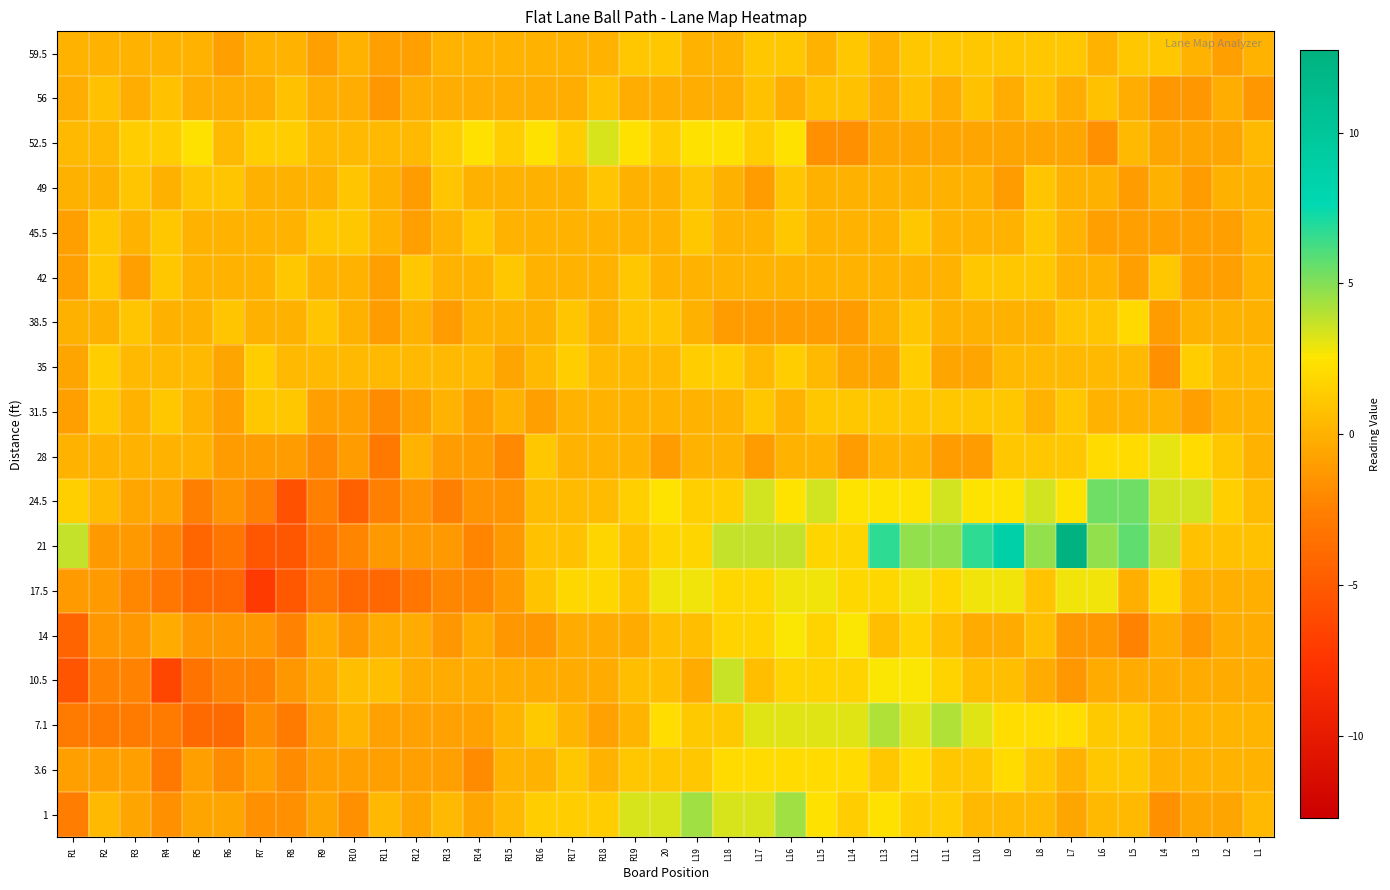

Reading right to left, transcribe all the data shown in this chart.

59.5: L1=0.0	L2=-1.0	L3=0.0	L4=1.0	L5=1.0	L6=0.0	L7=1.0	L8=1.0	L9=1.0	L10=1.0	L11=1.0	L12=1.0	L13=0.0	L14=1.0	L15=0.0	L16=1.0	L17=1.0	L18=0.0	L19=0.0	20=1.0	R19=1.0	R18=0.0	R17=0.0	R16=0.0	R15=0.0	R14=0.0	R13=0.0	R12=-1.0	R11=-1.0	R10=0.0	R9=-1.0	R8=0.0	R7=0.0	R6=-1.0	R5=0.0	R4=0.0	R3=0.0	R2=0.0	R1=0.0
56: L1=-1.3	L2=-0.3	L3=-1.3	L4=-1.3	L5=-0.3	L6=0.7	L7=-0.3	L8=0.7	L9=-0.3	L10=0.7	L11=-0.3	L12=0.7	L13=-0.3	L14=0.7	L15=0.7	L16=-0.3	L17=0.7	L18=-0.3	L19=-0.3	20=-0.3	R19=-0.3	R18=0.7	R17=-0.3	R16=-0.3	R15=-0.3	R14=-0.3	R13=-0.3	R12=-0.3	R11=-1.3	R10=-0.3	R9=-0.3	R8=0.7	R7=-0.3	R6=-0.3	R5=-0.3	R4=0.7	R3=-0.3	R2=0.7	R1=-0.3
52.5: L1=0.4	L2=-0.6	L3=-0.6	L4=-0.6	L5=0.4	L6=-1.6	L7=-0.6	L8=-0.6	L9=-0.6	L10=-0.6	L11=-0.6	L12=-0.6	L13=-0.6	L14=-1.6	L15=-1.6	L16=2.4	L17=1.4	L18=2.4	L19=2.4	20=1.4	R19=2.4	R18=3.4	R17=1.4	R16=2.4	R15=1.4	R14=2.4	R13=1.4	R12=0.4	R11=0.4	R10=0.4	R9=0.4	R8=1.4	R7=1.4	R6=0.4	R5=2.4	R4=1.4	R3=1.4	R2=0.4	R1=0.4
49: L1=-0.0	L2=-0.0	L3=-1.0	L4=-0.0	L5=-1.0	L6=-0.0	L7=-0.0	L8=1.0	L9=-1.0	L10=-0.0	L11=-0.0	L12=-0.0	L13=-0.0	L14=-0.0	L15=-0.0	L16=1.0	L17=-1.0	L18=-0.0	L19=1.0	20=-0.0	R19=-0.0	R18=1.0	R17=-0.0	R16=-0.0	R15=-0.0	R14=-0.0	R13=1.0	R12=-1.0	R11=-0.0	R10=1.0	R9=-0.0	R8=-0.0	R7=-0.0	R6=1.0	R5=1.0	R4=-0.0	R3=1.0	R2=-0.0	R1=-0.0
45.5: L1=0.1	L2=-0.9	L3=-0.9	L4=-0.9	L5=-0.9	L6=-0.9	L7=0.1	L8=1.1	L9=0.1	L10=0.1	L11=0.1	L12=1.1	L13=0.1	L14=0.1	L15=0.1	L16=1.1	L17=0.1	L18=0.1	L19=1.1	20=0.1	R19=0.1	R18=0.1	R17=0.1	R16=0.1	R15=0.1	R14=1.1	R13=0.1	R12=-0.9	R11=0.1	R10=1.1	R9=1.1	R8=0.1	R7=0.1	R6=0.1	R5=0.1	R4=1.1	R3=0.1	R2=1.1	R1=-0.9
42: L1=0.0	L2=-1.0	L3=-1.0	L4=1.0	L5=-1.0	L6=0.0	L7=0.0	L8=1.0	L9=1.0	L10=1.0	L11=0.0	L12=0.0	L13=0.0	L14=0.0	L15=0.0	L16=0.0	L17=0.0	L18=0.0	L19=0.0	20=0.0	R19=1.0	R18=0.0	R17=0.0	R16=0.0	R15=1.0	R14=0.0	R13=0.0	R12=1.0	R11=-1.0	R10=0.0	R9=0.0	R8=1.0	R7=0.0	R6=0.0	R5=0.0	R4=1.0	R3=-1.0	R2=1.0	R1=-1.0
38.5: L1=-0.0	L2=-0.0	L3=-0.0	L4=-1.0	L5=2.0	L6=1.0	L7=1.0	L8=-0.0	L9=-0.0	L10=-0.0	L11=-0.0	L12=1.0	L13=-0.0	L14=-1.0	L15=-1.0	L16=-1.0	L17=-1.0	L18=-1.0	L19=-0.0	20=1.0	R19=1.0	R18=-0.0	R17=1.0	R16=-0.0	R15=-0.0	R14=-0.0	R13=-1.0	R12=-0.0	R11=-1.0	R10=-0.0	R9=1.0	R8=-0.0	R7=-0.0	R6=1.0	R5=-0.0	R4=-0.0	R3=1.0	R2=-0.0	R1=-0.0
35: L1=0.4	L2=0.4	L3=1.4	L4=-1.6	L5=0.4	L6=0.4	L7=0.4	L8=0.4	L9=0.4	L10=-0.6	L11=-0.6	L12=1.4	L13=-0.6	L14=-0.6	L15=0.4	L16=1.4	L17=0.4	L18=1.4	L19=1.4	20=0.4	R19=0.4	R18=0.4	R17=1.4	R16=0.4	R15=-0.6	R14=0.4	R13=0.4	R12=0.4	R11=0.4	R10=0.4	R9=0.4	R8=0.4	R7=1.4	R6=-0.6	R5=0.4	R4=0.4	R3=0.4	R2=1.4	R1=-0.6
31.5: L1=0.1	L2=0.1	L3=-0.9	L4=0.1	L5=0.1	L6=0.1	L7=1.1	L8=0.1	L9=1.1	L10=1.1	L11=1.1	L12=1.1	L13=1.1	L14=1.1	L15=1.1	L16=0.1	L17=1.1	L18=0.1	L19=0.1	20=0.1	R19=0.1	R18=0.1	R17=0.1	R16=-0.9	R15=0.1	R14=-0.9	R13=0.1	R12=-0.9	R11=-1.9	R10=-0.9	R9=-0.9	R8=1.1	R7=1.1	R6=-0.9	R5=0.1	R4=1.1	R3=0.1	R2=1.1	R1=-0.9
28: L1=0.0	L2=1.0	L3=2.0	L4=3.0	L5=2.0	L6=2.0	L7=1.0	L8=1.0	L9=1.0	L10=-1.0	L11=-1.0	L12=0.0	L13=0.0	L14=-1.0	L15=0.0	L16=0.0	L17=-1.0	L18=0.0	L19=0.0	20=-1.0	R19=0.0	R18=0.0	R17=0.0	R16=1.0	R15=-2.0	R14=-1.0	R13=-1.0	R12=0.0	R11=-3.0	R10=-1.0	R9=-2.0	R8=-1.0	R7=-1.0	R6=-1.0	R5=0.0	R4=0.0	R3=0.0	R2=0.0	R1=0.0
24.5: L1=0.4	L2=1.4	L3=3.4	L4=3.4	L5=5.4	L6=5.4	L7=2.4	L8=3.4	L9=2.4	L10=2.4	L11=3.4	L12=2.4	L13=2.4	L14=2.4	L15=3.4	L16=2.4	L17=3.4	L18=1.4	L19=1.4	20=2.4	R19=1.4	R18=0.4	R17=0.4	R16=0.4	R15=-1.6	R14=-1.6	R13=-2.6	R12=-1.6	R11=-2.6	R10=-4.6	R9=-2.6	R8=-5.6	R7=-2.6	R6=-1.6	R5=-2.6	R4=-0.6	R3=-0.6	R2=0.4	R1=1.4
21: L1=0.7	L2=0.7	L3=0.7	L4=3.7	L5=5.7	L6=4.7	L7=12.7	L8=4.7	L9=8.7	L10=6.7	L11=4.7	L12=4.7	L13=6.7	L14=1.7	L15=1.7	L16=3.7	L17=3.7	L18=3.7	L19=1.7	20=1.7	R19=0.7	R18=1.7	R17=0.7	R16=0.7	R15=-1.3	R14=-2.3	R13=-1.3	R12=-1.3	R11=-1.3	R10=-2.3	R9=-3.3	R8=-5.3	R7=-5.3	R6=-3.3	R5=-4.3	R4=-2.3	R3=-1.3	R2=-1.3	R1=3.7
17.5: L1=-0.1	L2=-0.1	L3=-0.1	L4=1.9	L5=-0.1	L6=2.9	L7=2.9	L8=0.9	L9=2.9	L10=2.9	L11=1.9	L12=2.9	L13=1.9	L14=1.9	L15=2.9	L16=2.9	L17=1.9	L18=1.9	L19=2.9	20=2.9	R19=0.9	R18=1.9	R17=1.9	R16=0.9	R15=-1.1	R14=-2.1	R13=-2.1	R12=-3.1	R11=-4.1	R10=-4.1	R9=-3.1	R8=-5.1	R7=-7.1	R6=-4.1	R5=-4.1	R4=-3.1	R3=-2.1	R2=-1.1	R1=-1.1
14: L1=-0.4	L2=-0.4	L3=-1.4	L4=-0.4	L5=-2.4	L6=-1.4	L7=-1.4	L8=0.6	L9=-0.4	L10=-0.4	L11=0.6	L12=1.6	L13=0.6	L14=2.6	L15=1.6	L16=2.6	L17=1.6	L18=1.6	L19=0.6	20=0.6	R19=-0.4	R18=-0.4	R17=-0.4	R16=-1.4	R15=-1.4	R14=-0.4	R13=-1.4	R12=-0.4	R11=-0.4	R10=-1.4	R9=-0.4	R8=-2.4	R7=-1.4	R6=-1.4	R5=-1.4	R4=-0.4	R3=-1.4	R2=-1.4	R1=-4.4
10.5: L1=-0.3	L2=-0.3	L3=-0.3	L4=-0.3	L5=-0.3	L6=-0.3	L7=-1.3	L8=-0.3	L9=0.7	L10=0.7	L11=1.7	L12=2.7	L13=2.7	L14=1.7	L15=1.7	L16=1.7	L17=0.7	L18=3.7	L19=-0.3	20=0.7	R19=0.7	R18=-0.3	R17=-0.3	R16=-0.3	R15=-0.3	R14=-0.3	R13=-0.3	R12=-0.3	R11=0.7	R10=0.7	R9=-0.3	R8=-1.3	R7=-2.3	R6=-2.3	R5=-3.3	R4=-6.3	R3=-2.3	R2=-2.3	R1=-5.3
7.1: L1=0.1	L2=0.1	L3=0.1	L4=0.1	L5=1.1	L6=1.1	L7=2.1	L8=2.1	L9=2.1	L10=3.1	L11=4.1	L12=3.1	L13=4.1	L14=3.1	L15=3.1	L16=3.1	L17=3.1	L18=1.1	L19=1.1	20=2.1	R19=0.1	R18=-0.9	R17=0.1	R16=1.1	R15=0.1	R14=-0.9	R13=-0.9	R12=-0.9	R11=-0.9	R10=0.1	R9=-0.9	R8=-2.9	R7=-1.9	R6=-3.9	R5=-3.9	R4=-2.9	R3=-2.9	R2=-2.9	R1=-2.9
3.6: L1=0.0	L2=0.0	L3=0.0	L4=0.0	L5=1.0	L6=1.0	L7=0.0	L8=1.0	L9=2.0	L10=1.0	L11=1.0	L12=2.0	L13=1.0	L14=2.0	L15=2.0	L16=2.0	L17=2.0	L18=2.0	L19=1.0	20=1.0	R19=1.0	R18=0.0	R17=1.0	R16=0.0	R15=0.0	R14=-2.0	R13=-1.0	R12=-1.0	R11=-1.0	R10=-1.0	R9=-1.0	R8=-2.0	R7=-1.0	R6=-2.0	R5=-1.0	R4=-3.0	R3=-1.0	R2=-1.0	R1=-1.0
1: L1=0.4	L2=-0.6	L3=-0.6	L4=-1.6	L5=0.4	L6=0.4	L7=-0.6	L8=0.4	L9=0.4	L10=0.4	L11=1.4	L12=1.4	L13=2.4	L14=1.4	L15=2.4	L16=4.4	L17=3.4	L18=3.4	L19=4.4	20=3.4	R19=3.4	R18=1.4	R17=1.4	R16=1.4	R15=0.4	R14=-0.6	R13=0.4	R12=-0.6	R11=0.4	R10=-1.6	R9=-0.6	R8=-1.6	R7=-1.6	R6=-0.6	R5=-0.6	R4=-1.6	R3=-0.6	R2=0.4	R1=-2.6